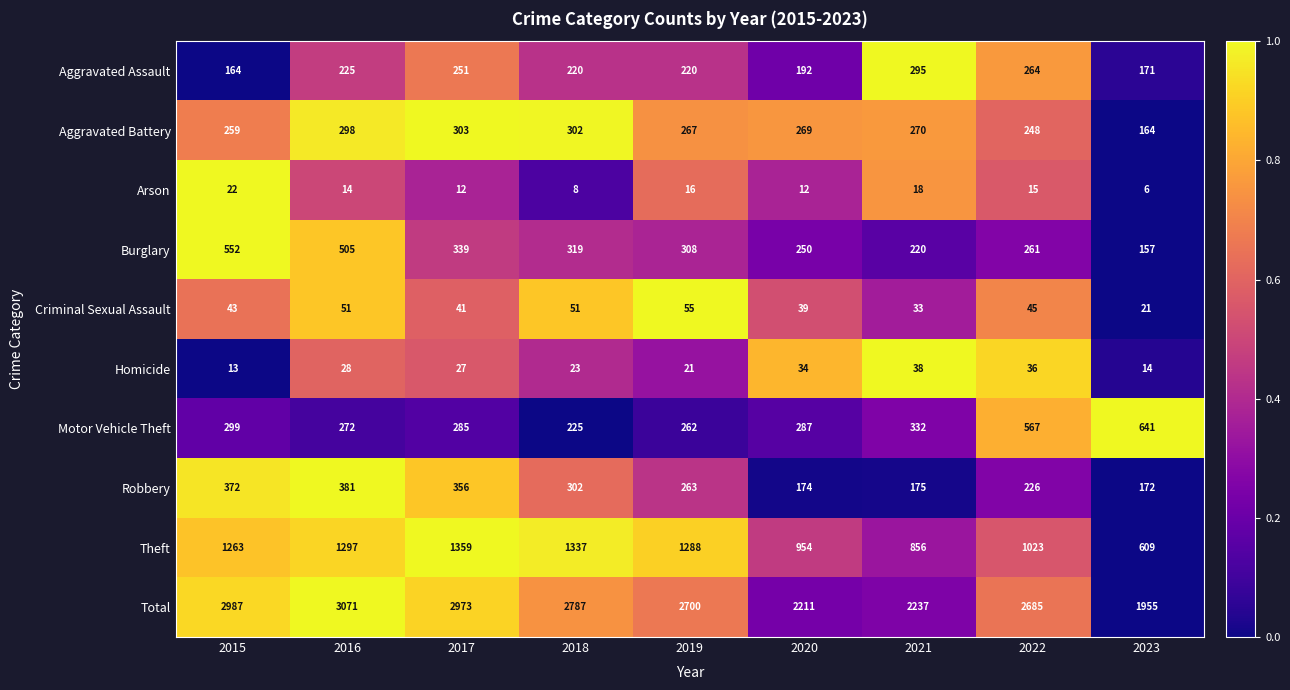

Which series has the largest total across all categories?

Total